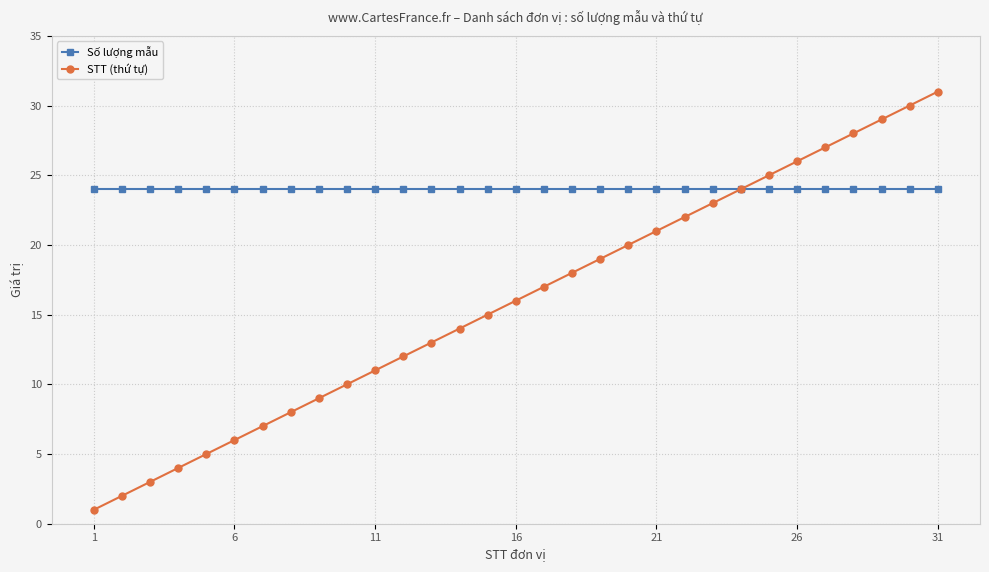

What is the highest value of the Số lượng mẫu series?

24